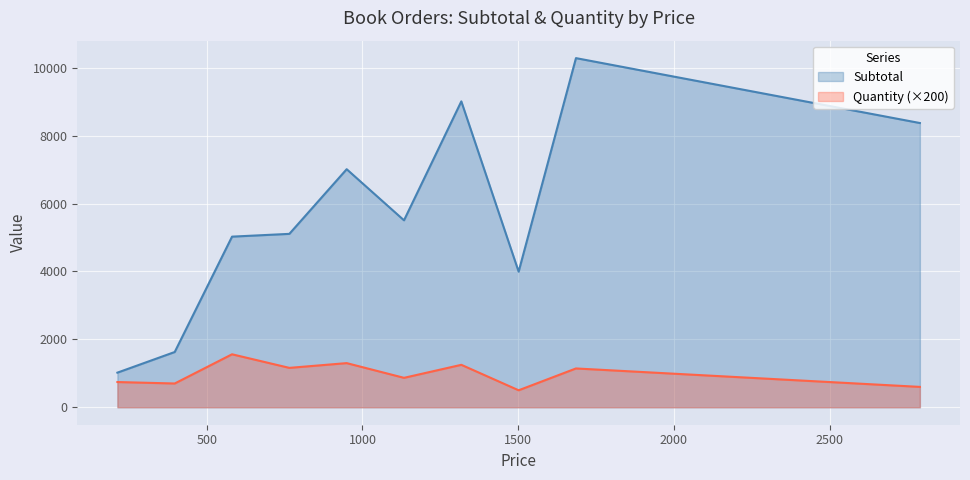

List the series in order of their overall mean, lowest first.

Quantity (×200), Subtotal